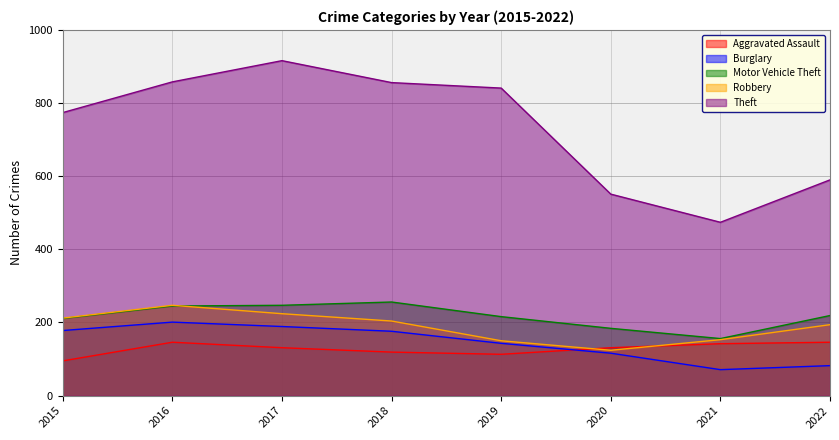

The value of Aggravated Assault at 2020 is 180. True or false?

False